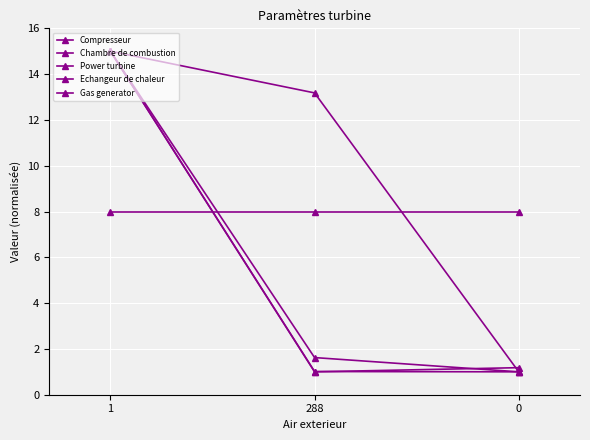

How many lines are shown in the chart?

5